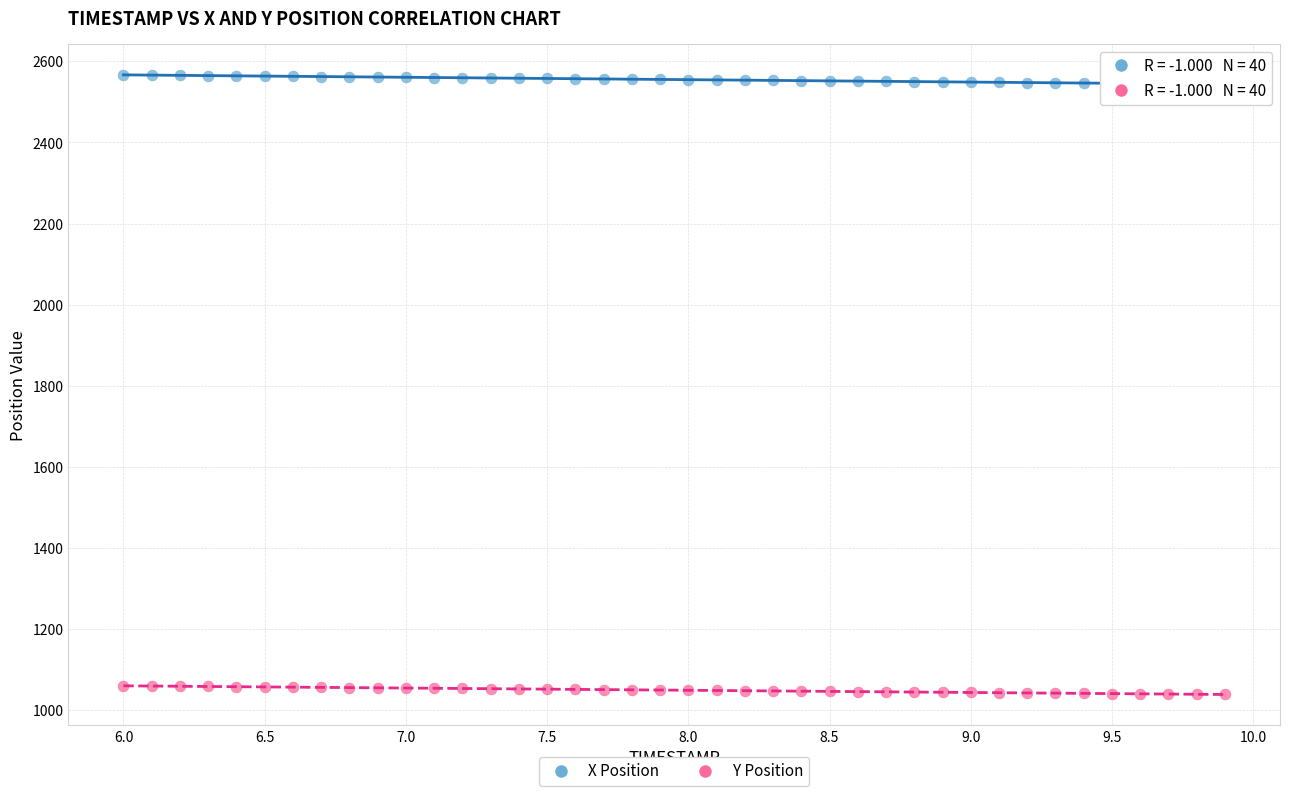

Across all data points, what is the range of Y values (max minus min)?

1527.9